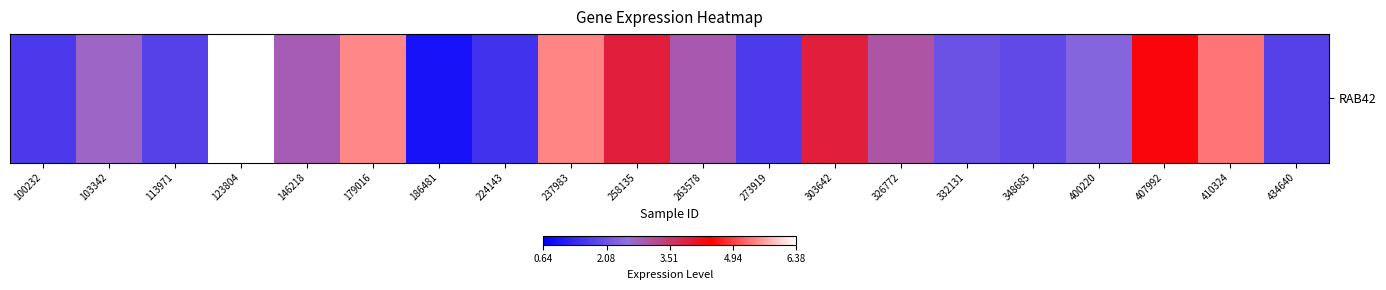

What is the greatest value displayed?

6.4